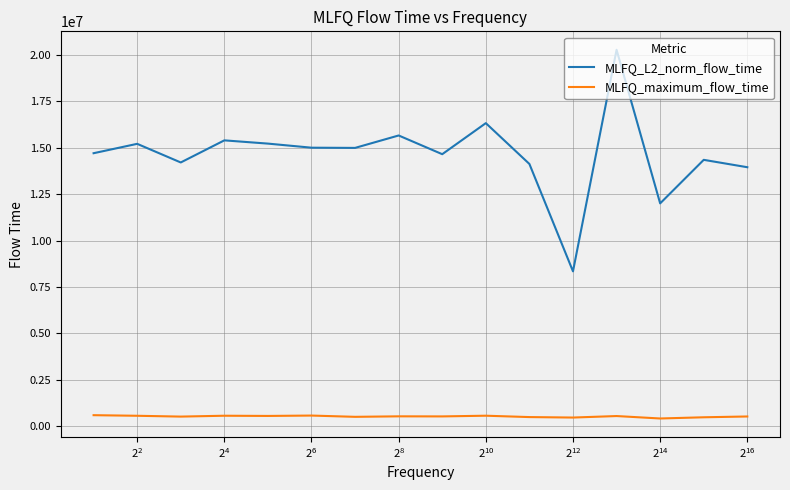

List the series in order of their overall mean, highest first.

MLFQ_L2_norm_flow_time, MLFQ_maximum_flow_time